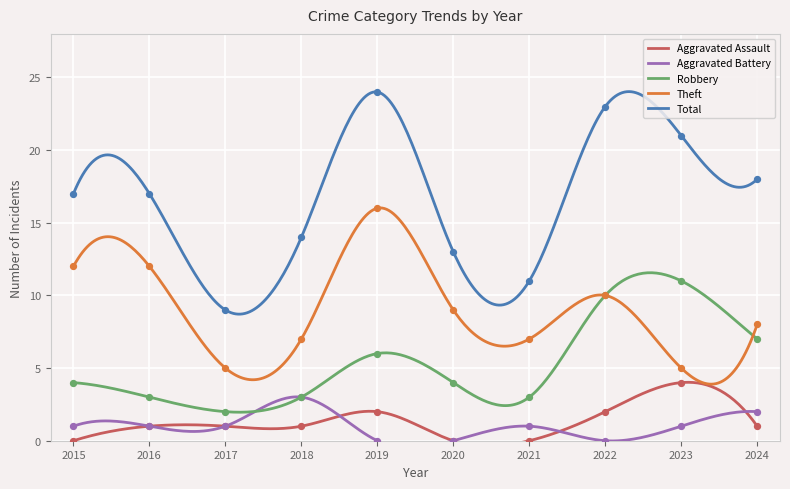

What are all the series names shown in the legend?

Aggravated Assault, Aggravated Battery, Robbery, Theft, Total